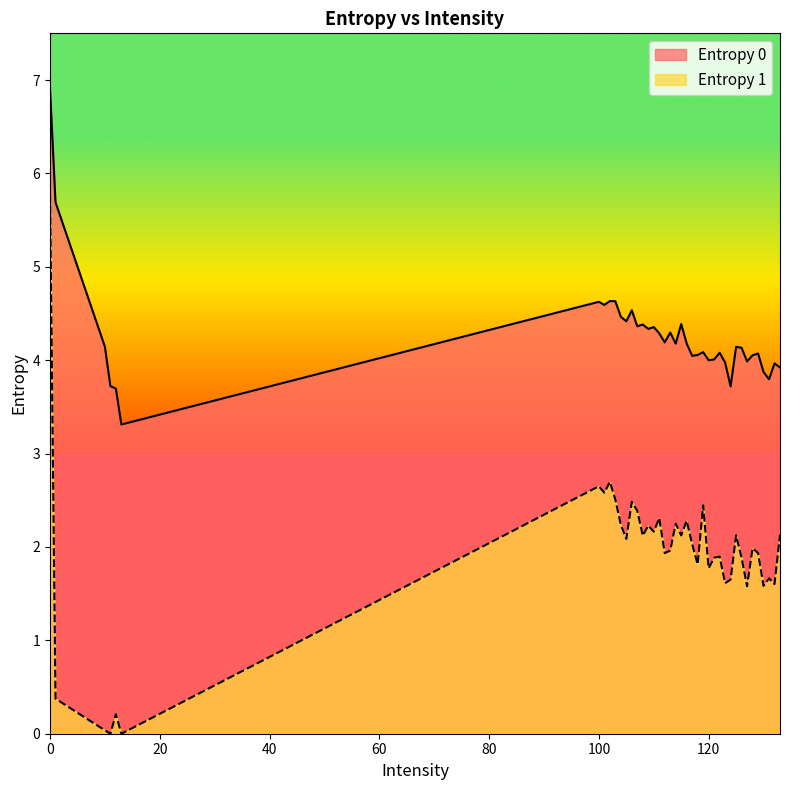

Where is the first local maximum for Entropy 1?

12